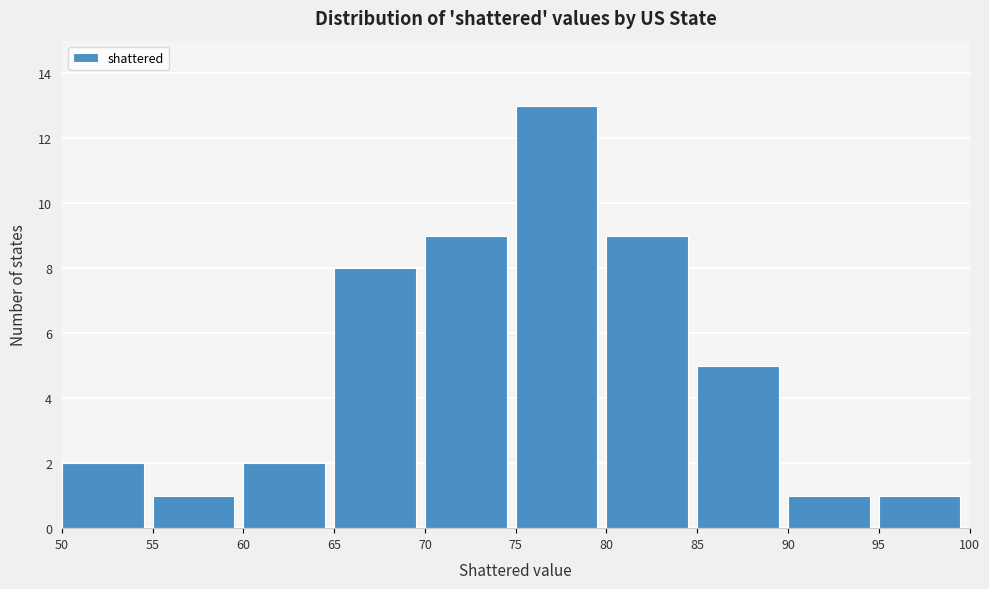

Reading left to right, transcribe this chart: for each bar, give the range it covers on the x-axis and its height. The values are not printed on the chart, so give them approximately, as read against the axis.

50 to 55: 2
55 to 60: 1
60 to 65: 2
65 to 70: 8
70 to 75: 9
75 to 80: 13
80 to 85: 9
85 to 90: 5
90 to 95: 1
95 to 100: 1